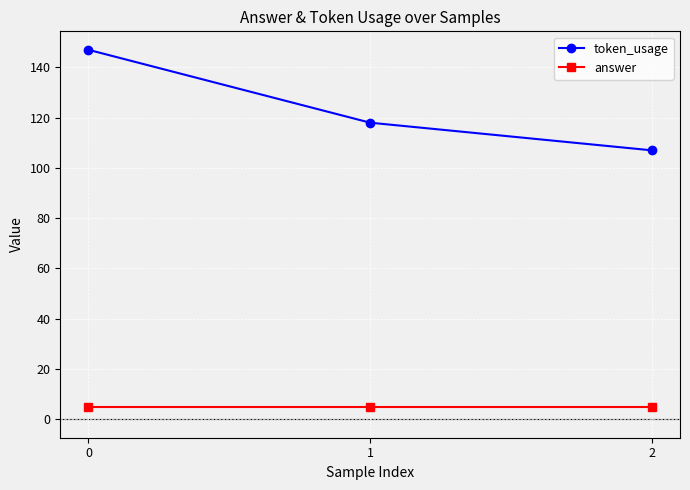

Does the chart display data point markers on the line(s)?

Yes